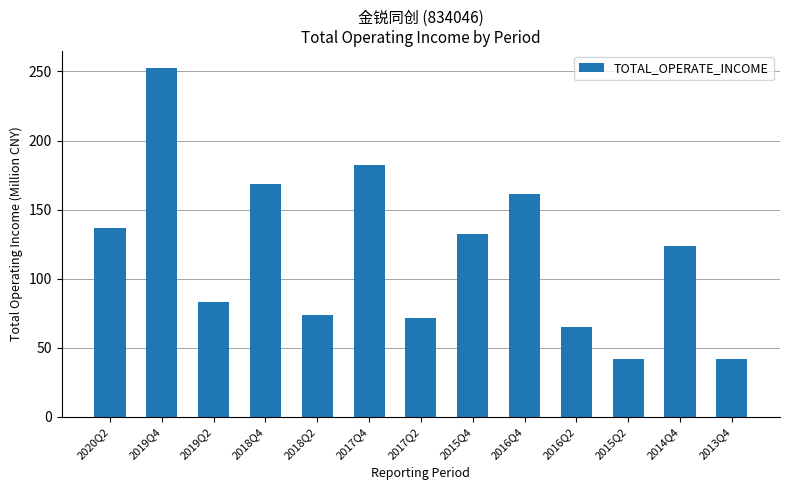

What is the difference between the values at 2019Q4 and 2020Q2?

115.4